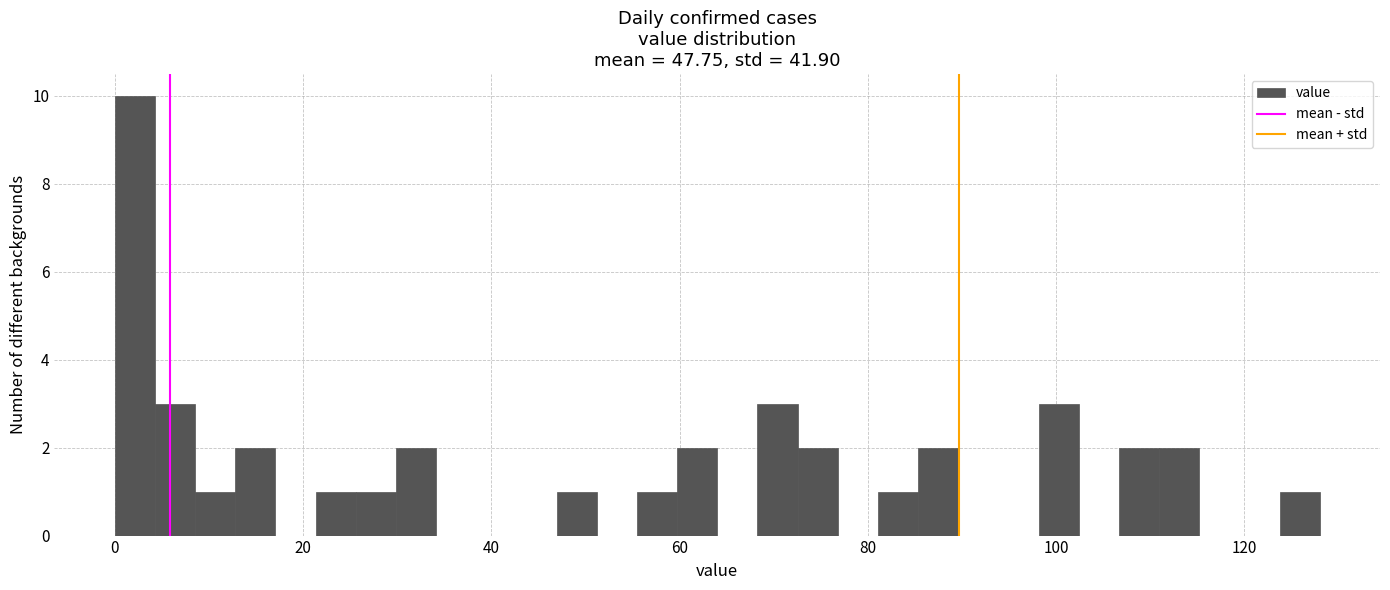

Read against the x-axis, roughly where is the centre of the tallest bar?

2